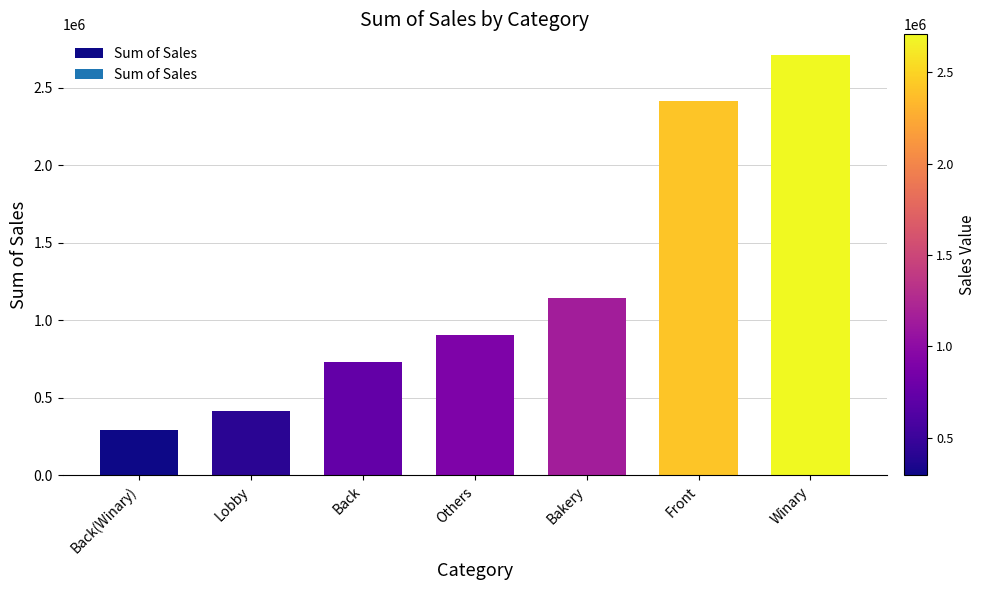

What position from the right is Bakery?

3